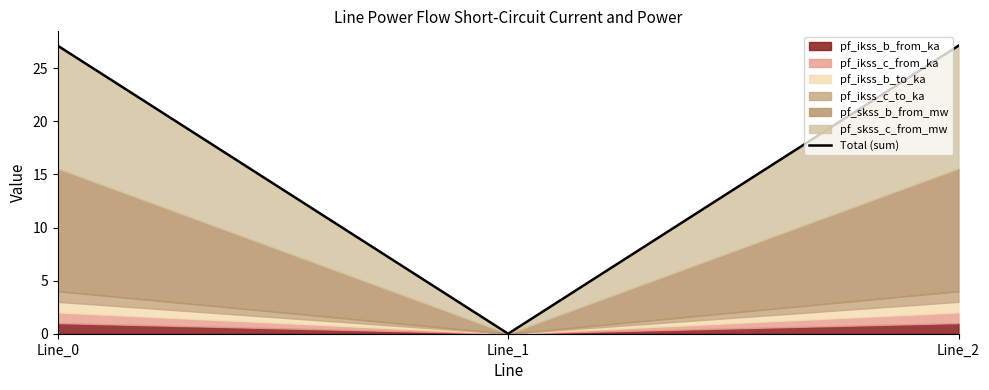

How many values are below 27?

1